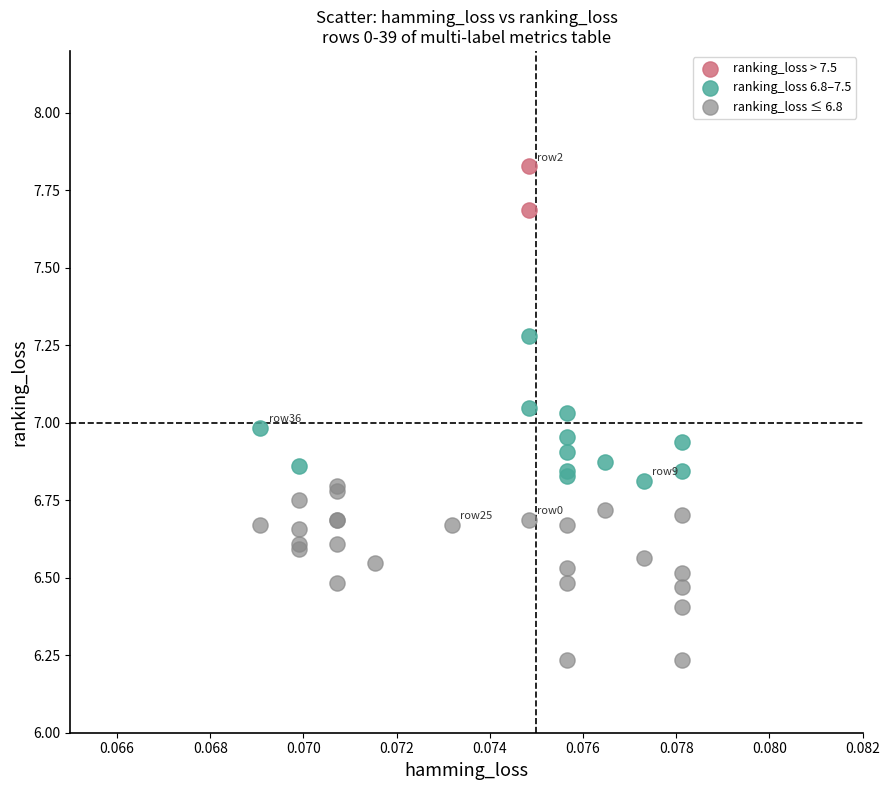

What are all the series names shown in the legend?

ranking_loss > 7.5, ranking_loss 6.8–7.5, ranking_loss ≤ 6.8